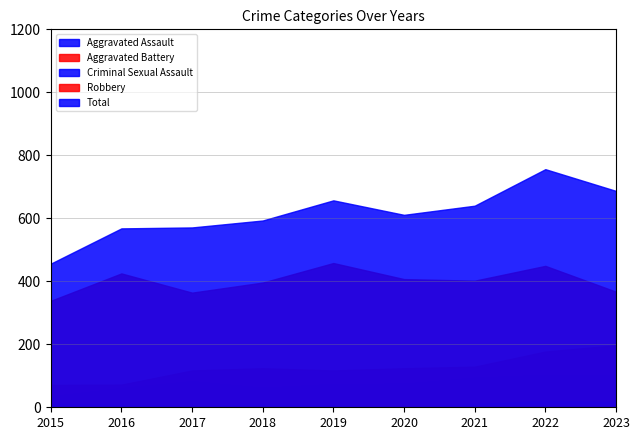

At which label is Aggravated Battery closest to 134?

2021